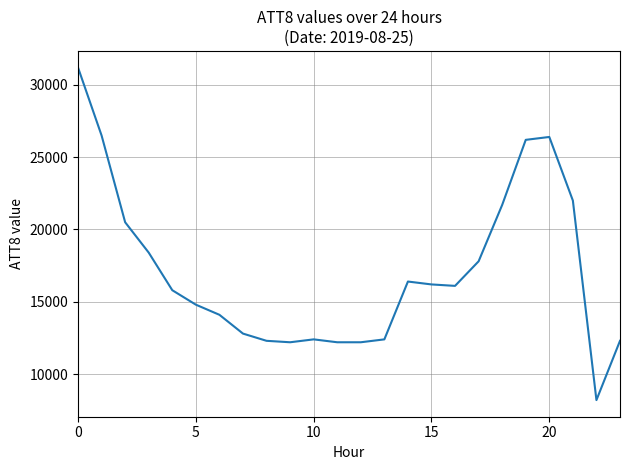

What is the maximum value shown in the chart?

31200